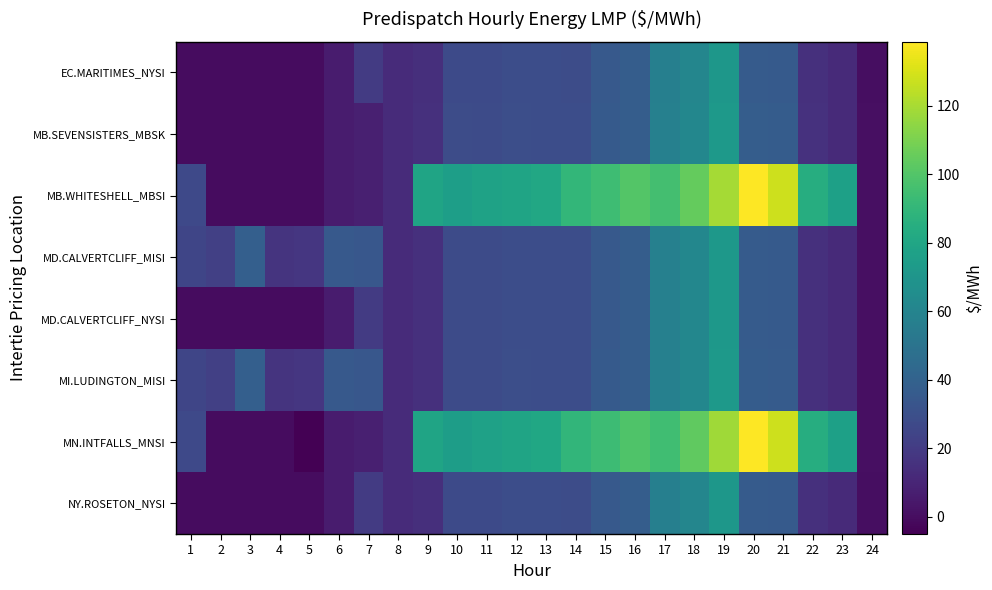

What is the difference between the highest and lowest values at 2?

22.2